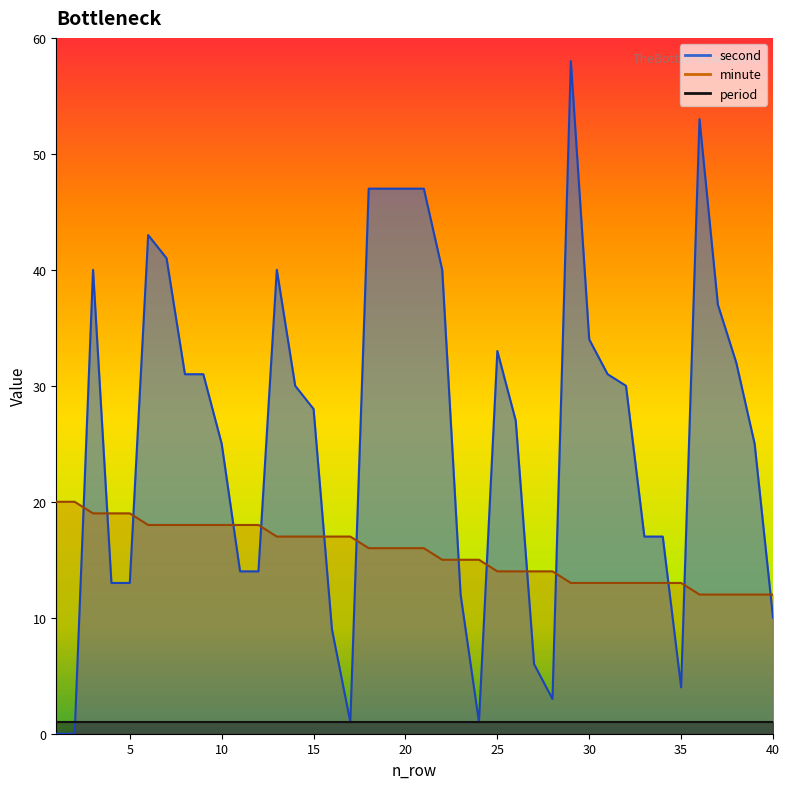

Which series changed the most between 14 and 21?

second